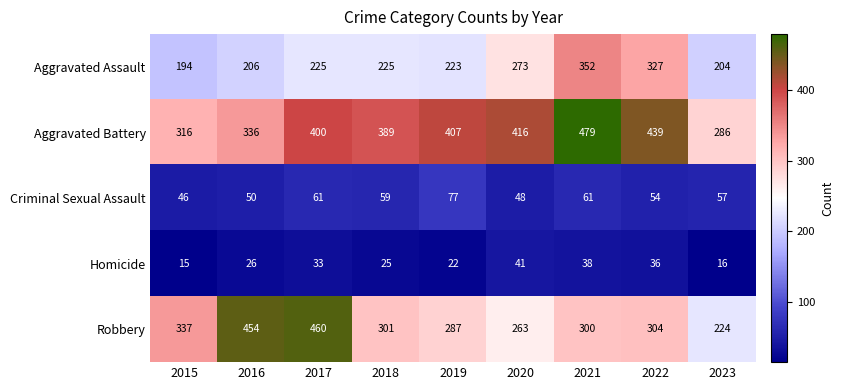

Which series has the largest total across all categories?

Aggravated Battery